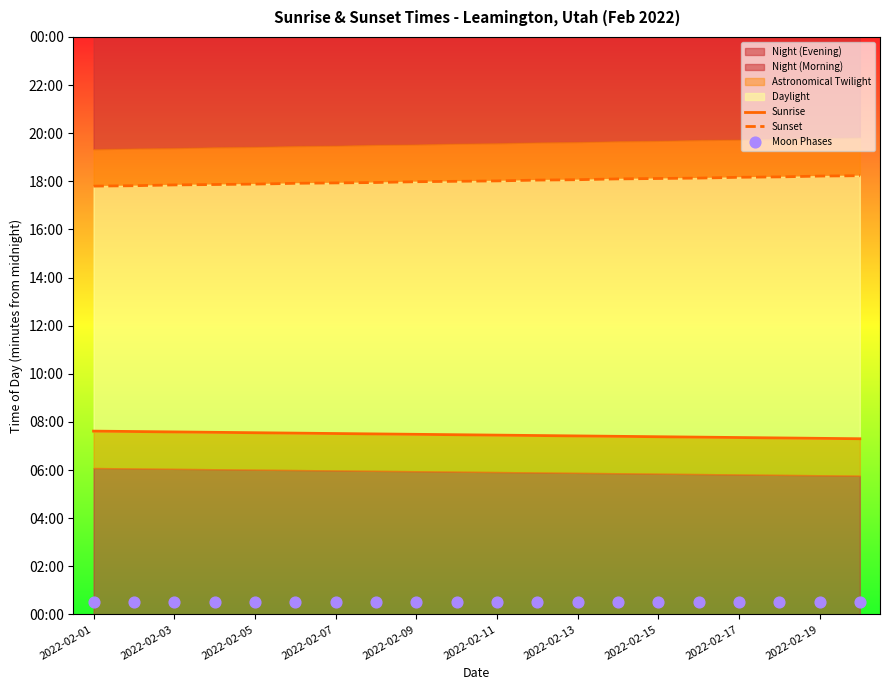

Which series has the largest Y range (max minus min)?

Sunset